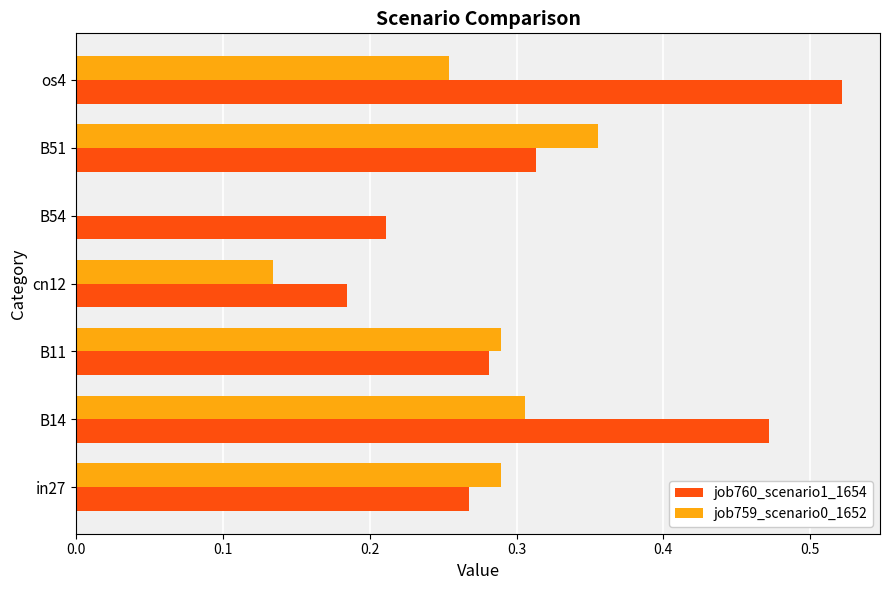

Which series has the largest total across all categories?

job760_scenario1_1654